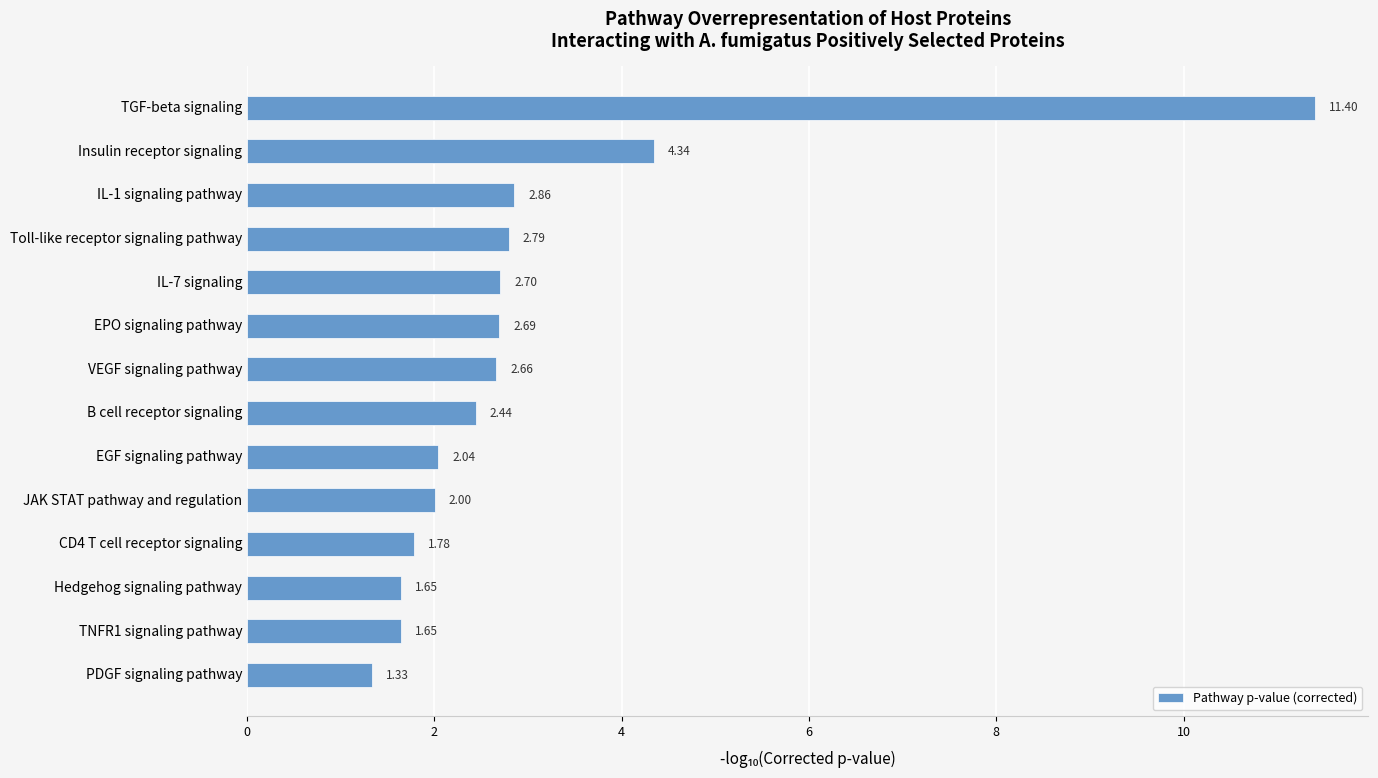

What is the change in value from TGF-beta signaling to IL-7 signaling?

-8.7